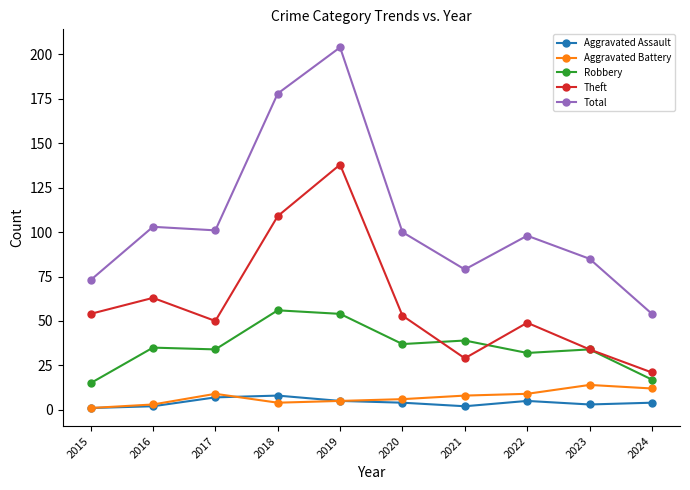

What is the total value across all series at 2017?

201